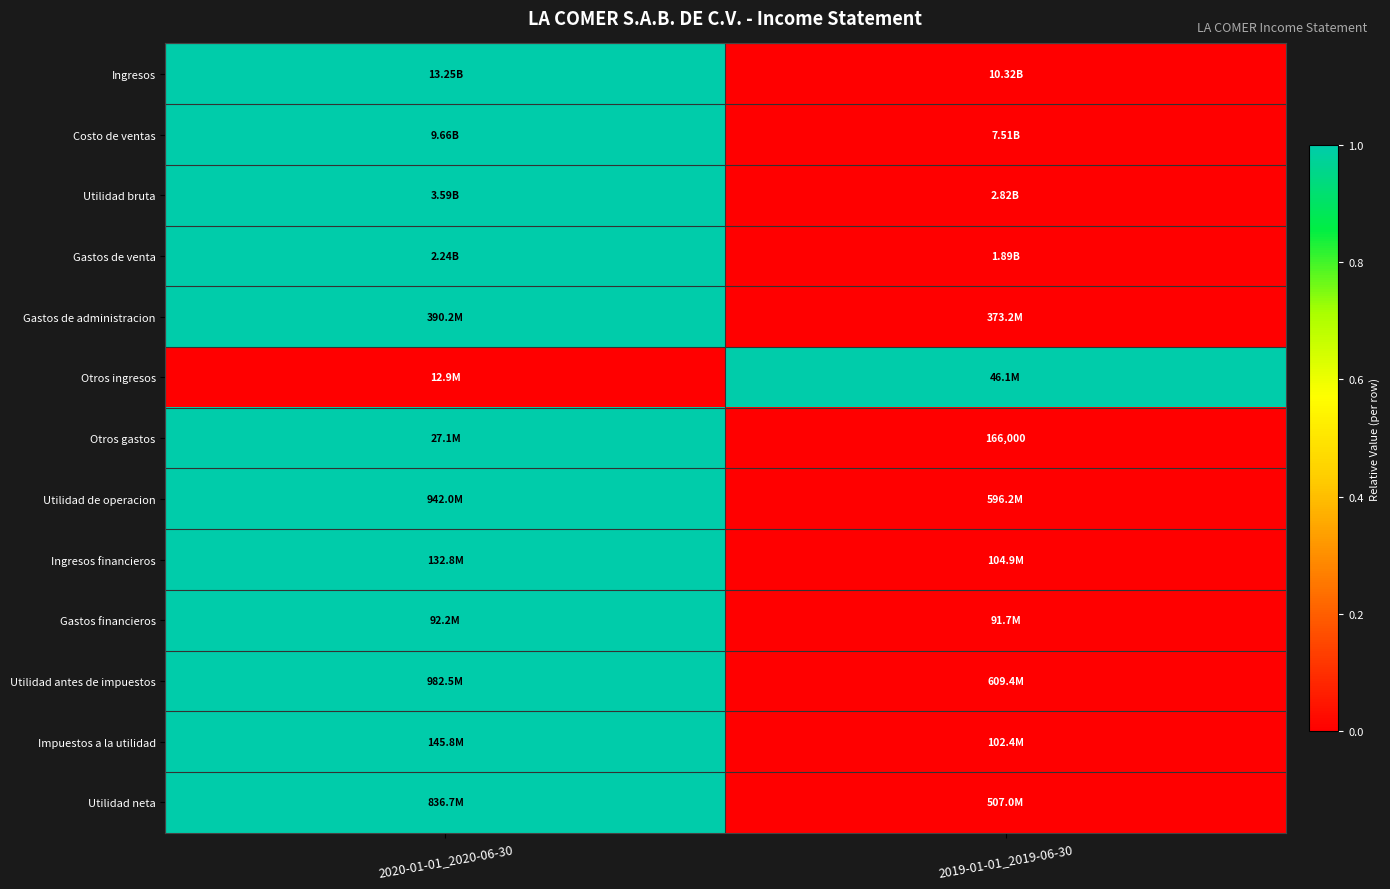

Is it true that Utilidad antes de impuestos equals 1 at 2020-01-01_2020-06-30?

False